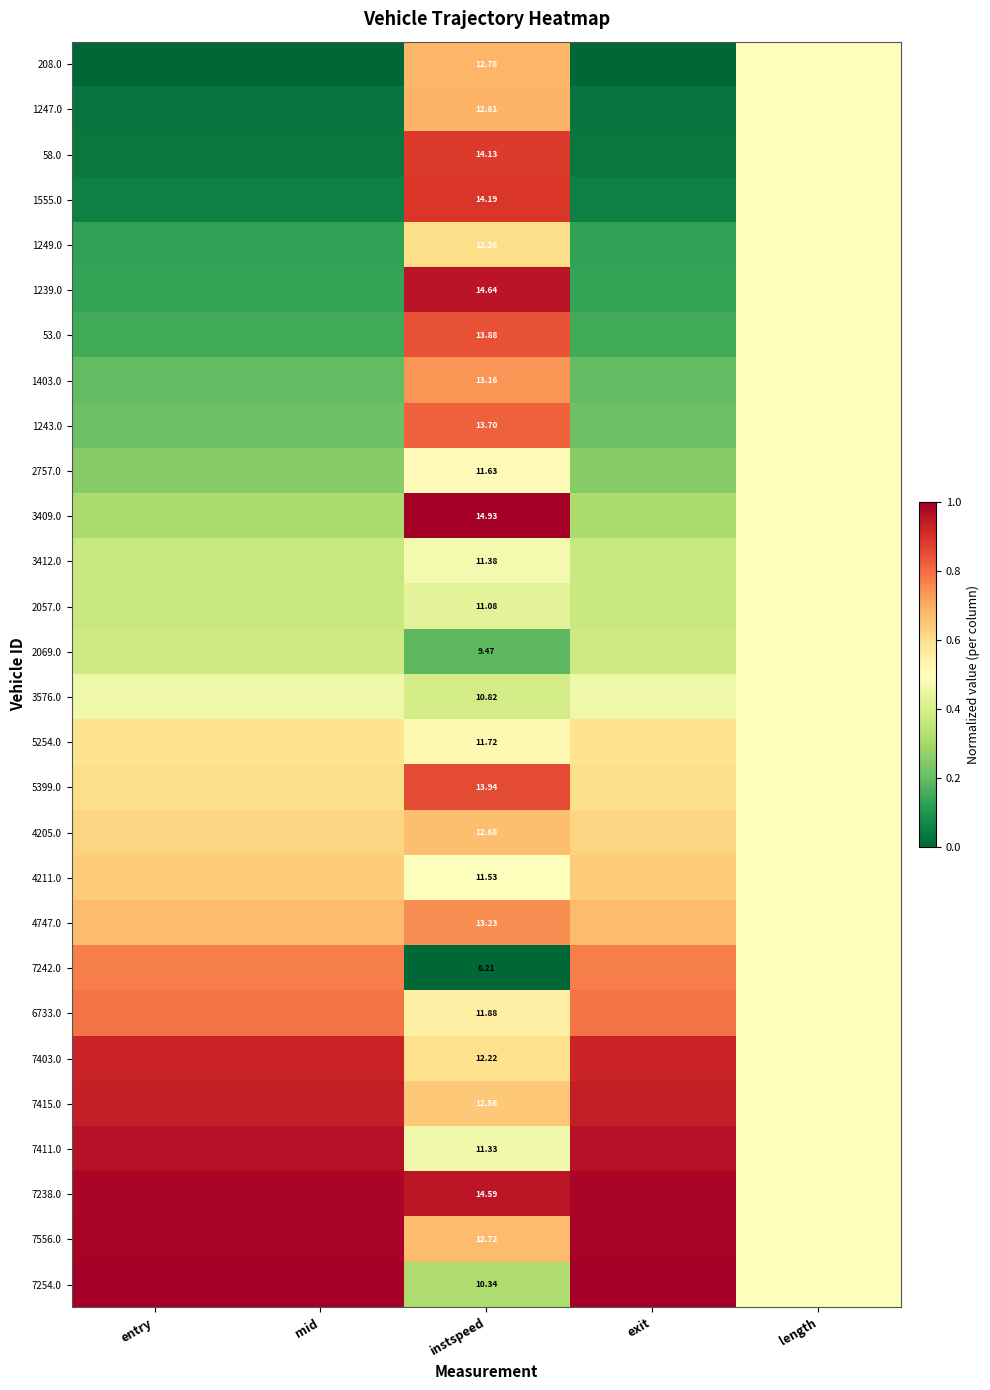

Which has a higher value, instspeed or length?

instspeed